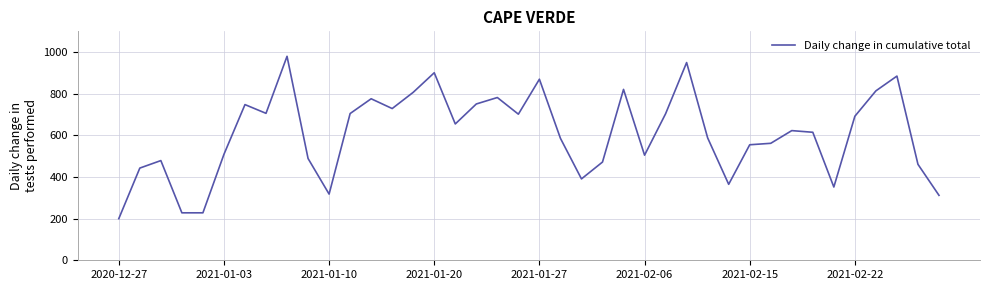

What is the difference between the maximum and minimum values?

780